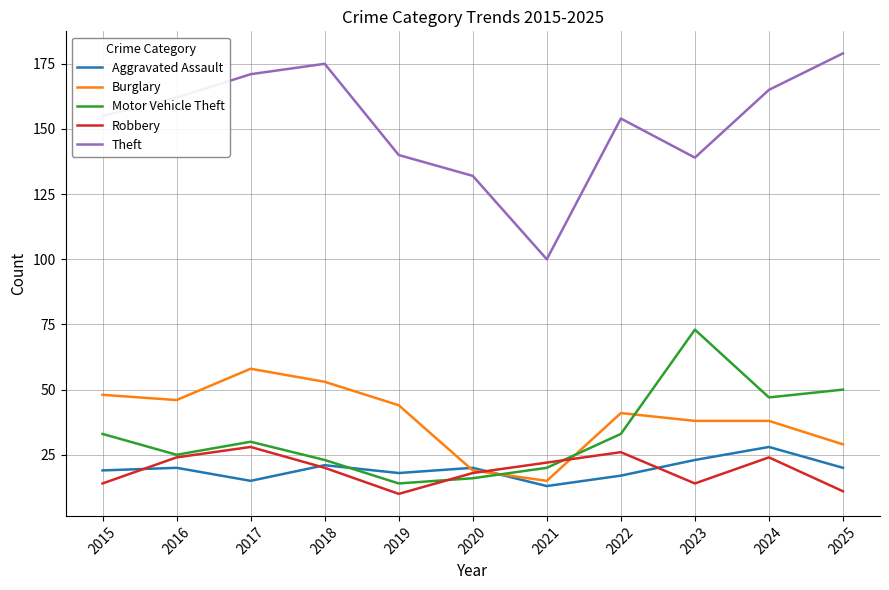

True or false: Theft and Motor Vehicle Theft cross at least once.

False